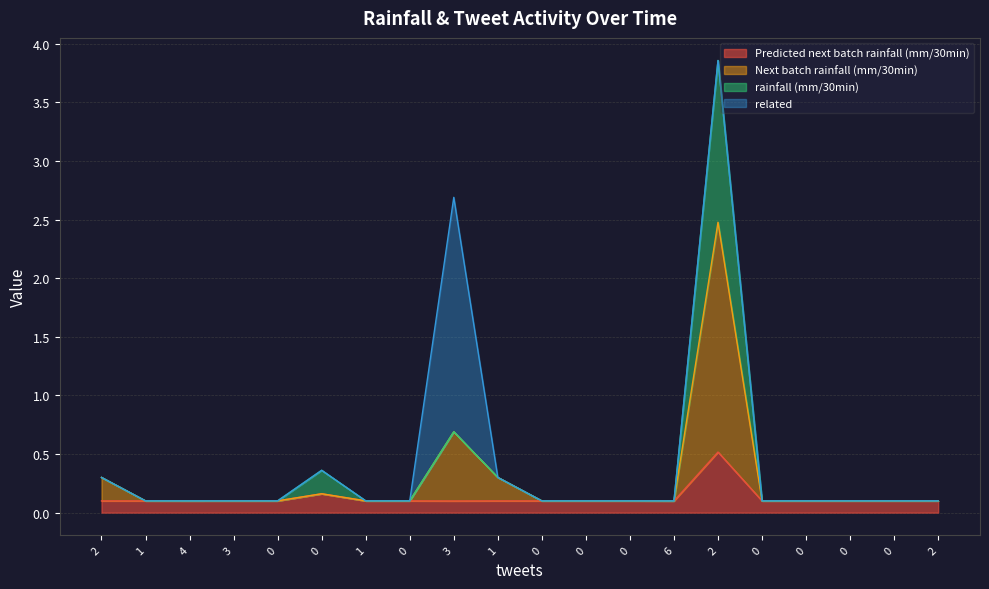

True or false: Next batch rainfall (mm/30min) and rainfall (mm/30min) cross at least once.

False